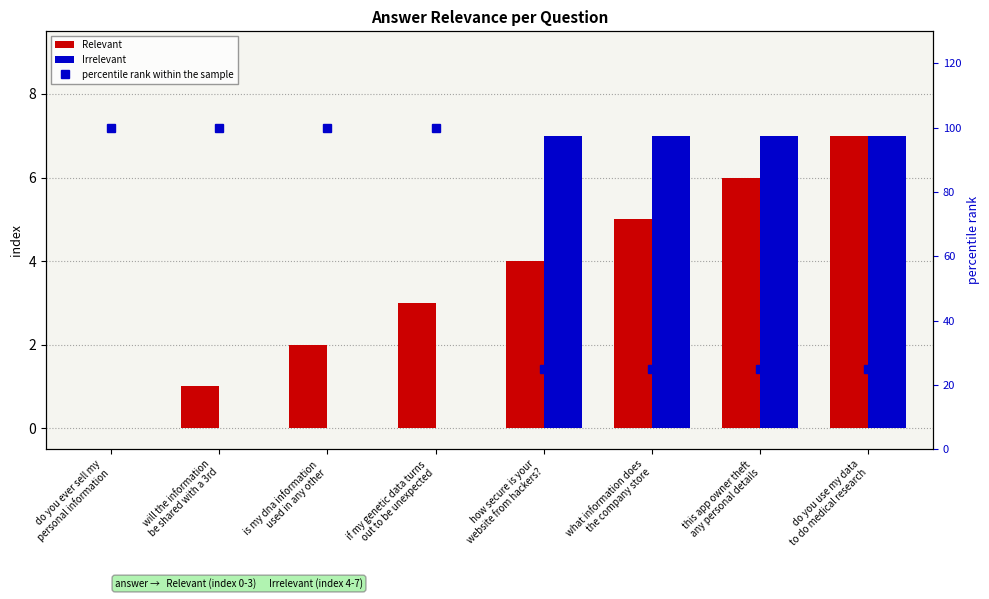

What is the difference between the Irrelevant values at if my genetic data turns
out to be unexpected and what information does
the company store?

7